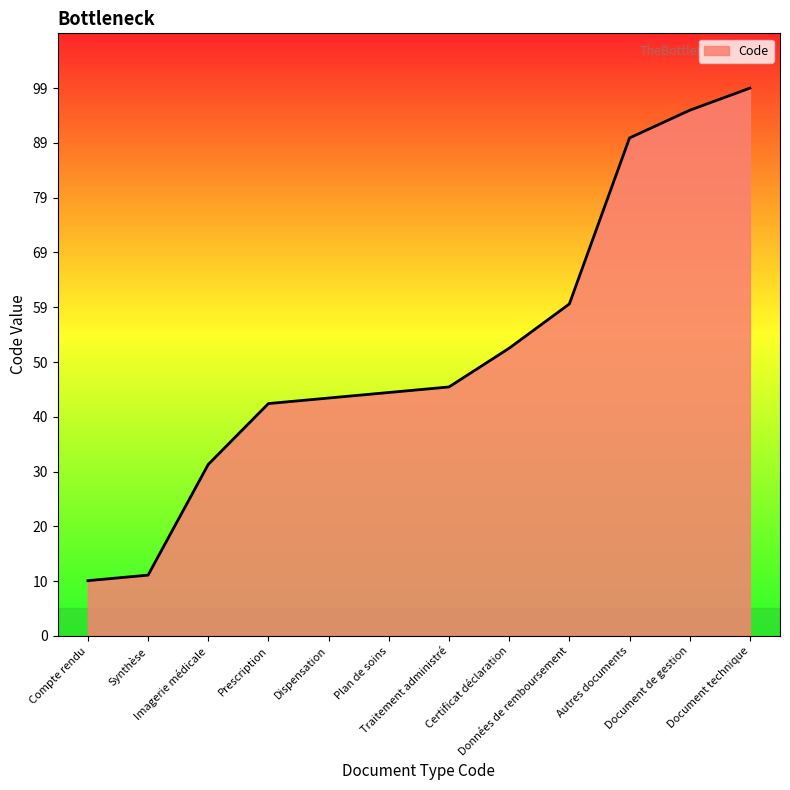

Does the chart display data point markers on the line(s)?

No